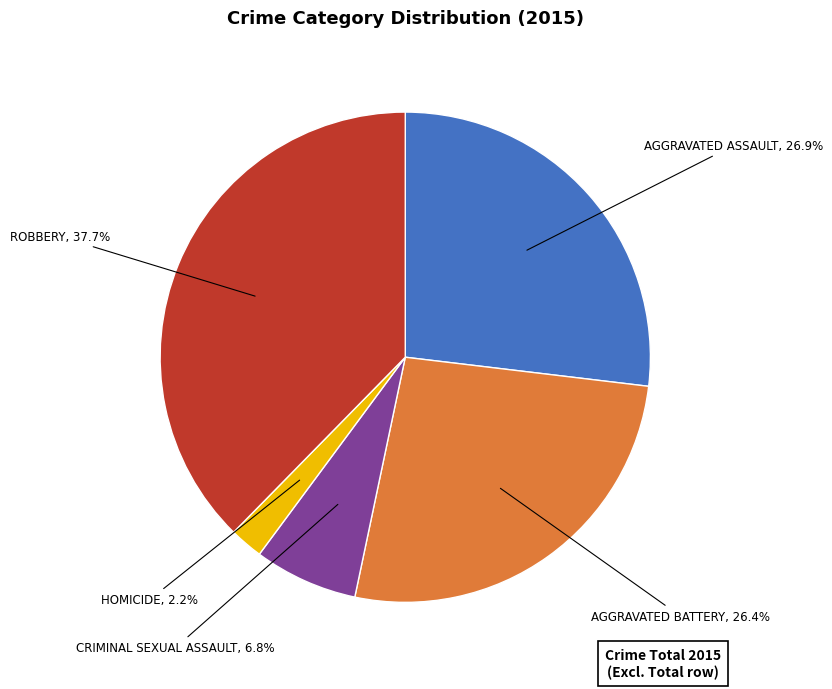

Is there any slice that represents more than half of the pie?

No